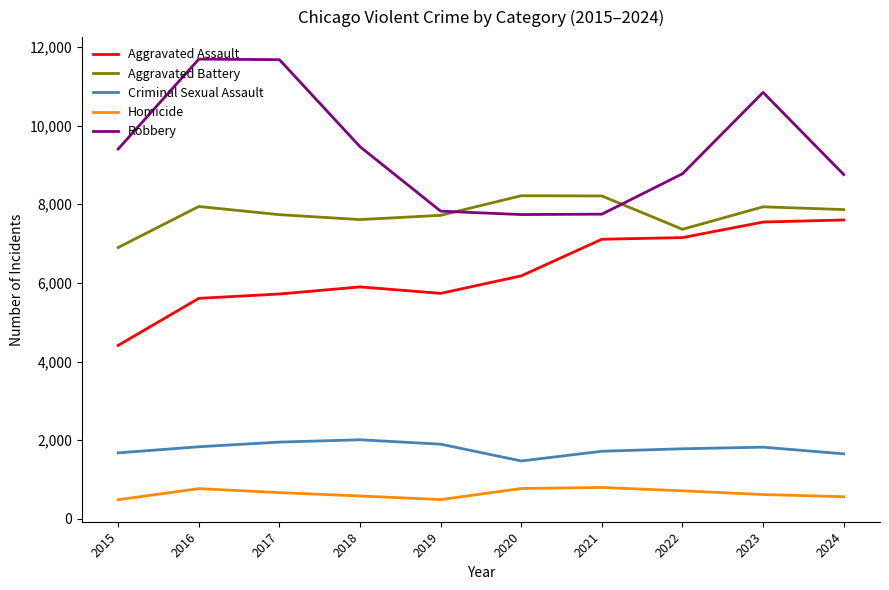

At 2018, list the series in order from largest to smallest.

Robbery, Aggravated Battery, Aggravated Assault, Criminal Sexual Assault, Homicide